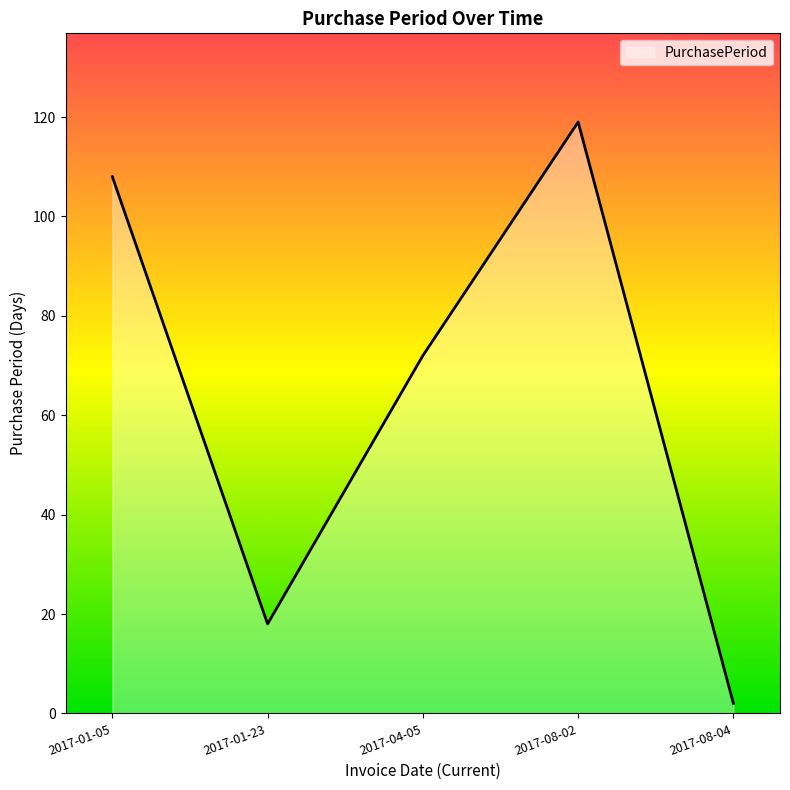

At which label is the value closest to 60?

2017-04-05